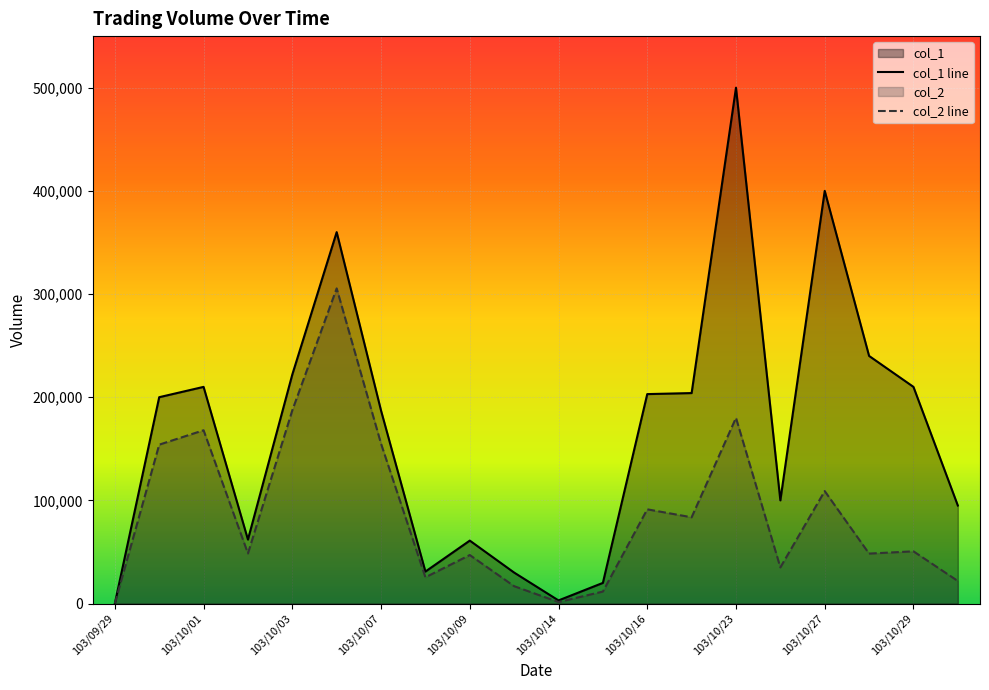

What is the value of the col_2 point at the 13th from the left?

91320